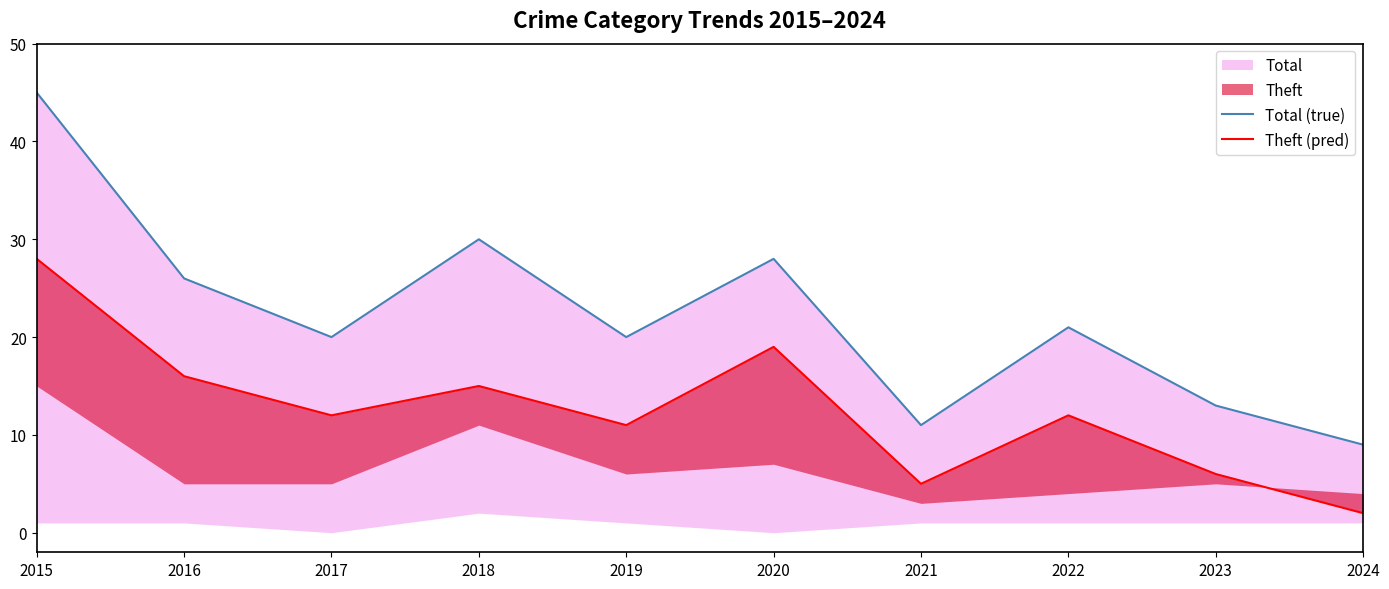

Read the Total (true) value at 2015, to the nearest 10.

40